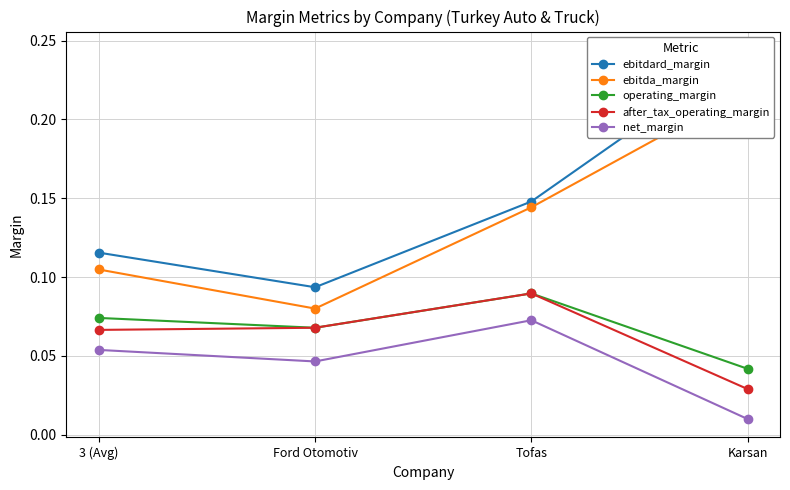

What is the label of the 1st point from the right?

Karsan